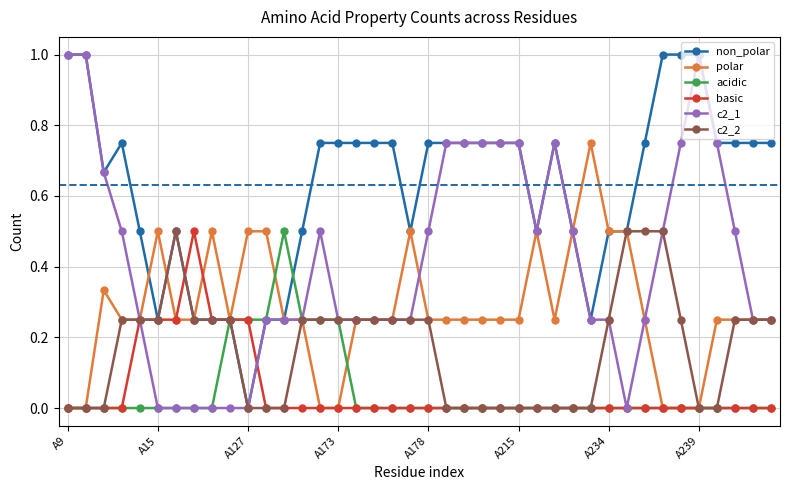

True or false: c2_1 has more than 1 interior local peaks.

True